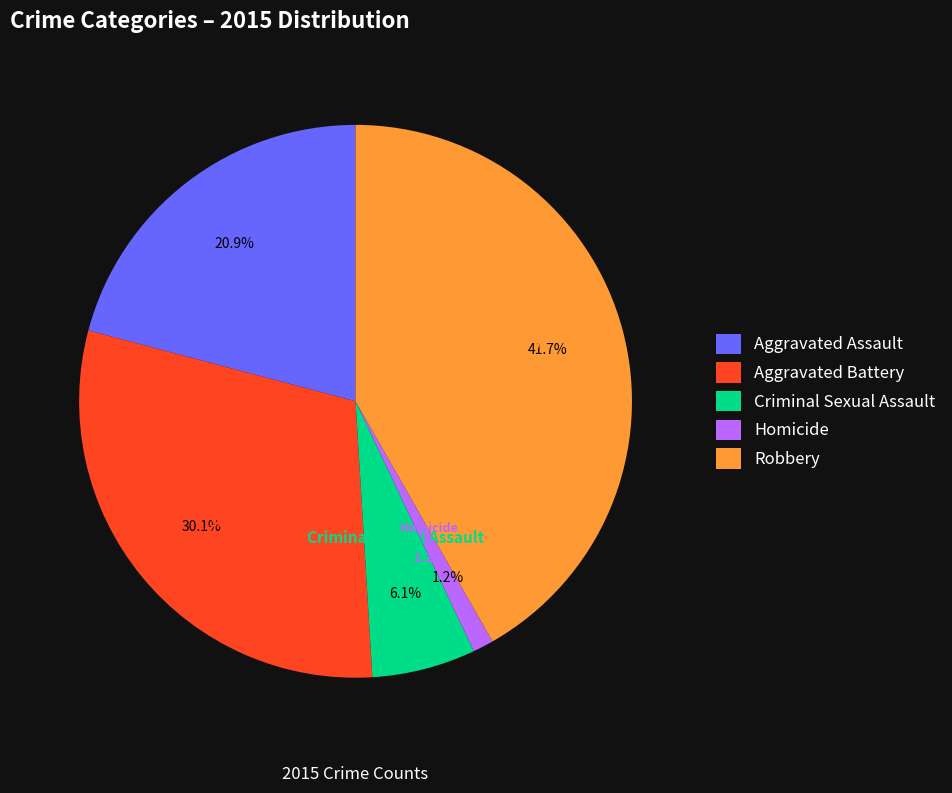

To the nearest percent, what is the average slice percentage?

20%